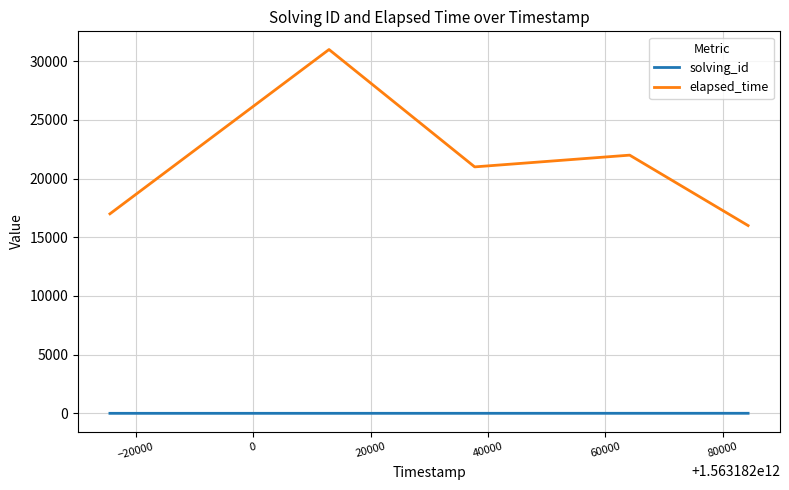

List the series in order of their peak value, highest first.

elapsed_time, solving_id